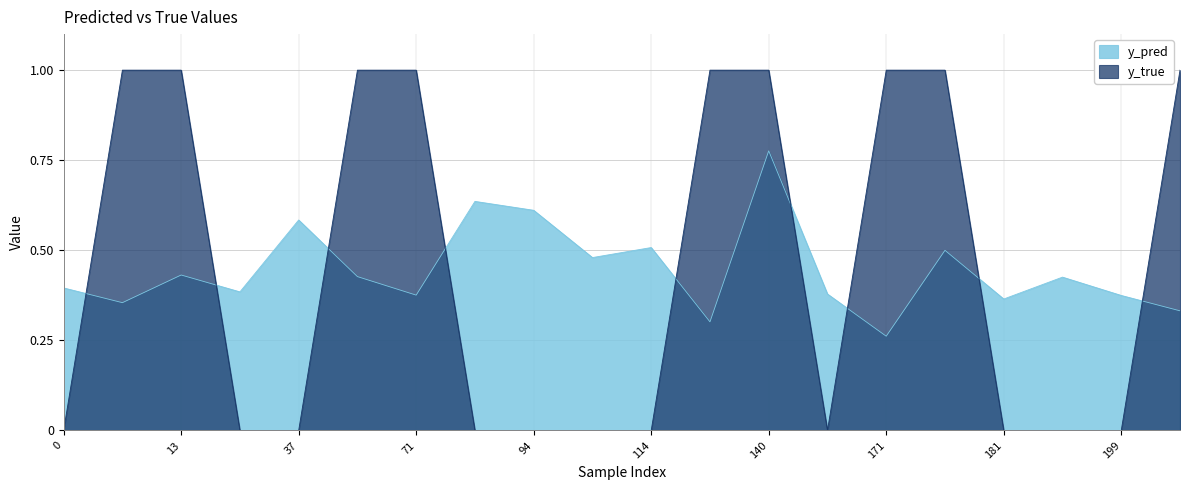

Which series has the largest range (max minus min)?

y_true